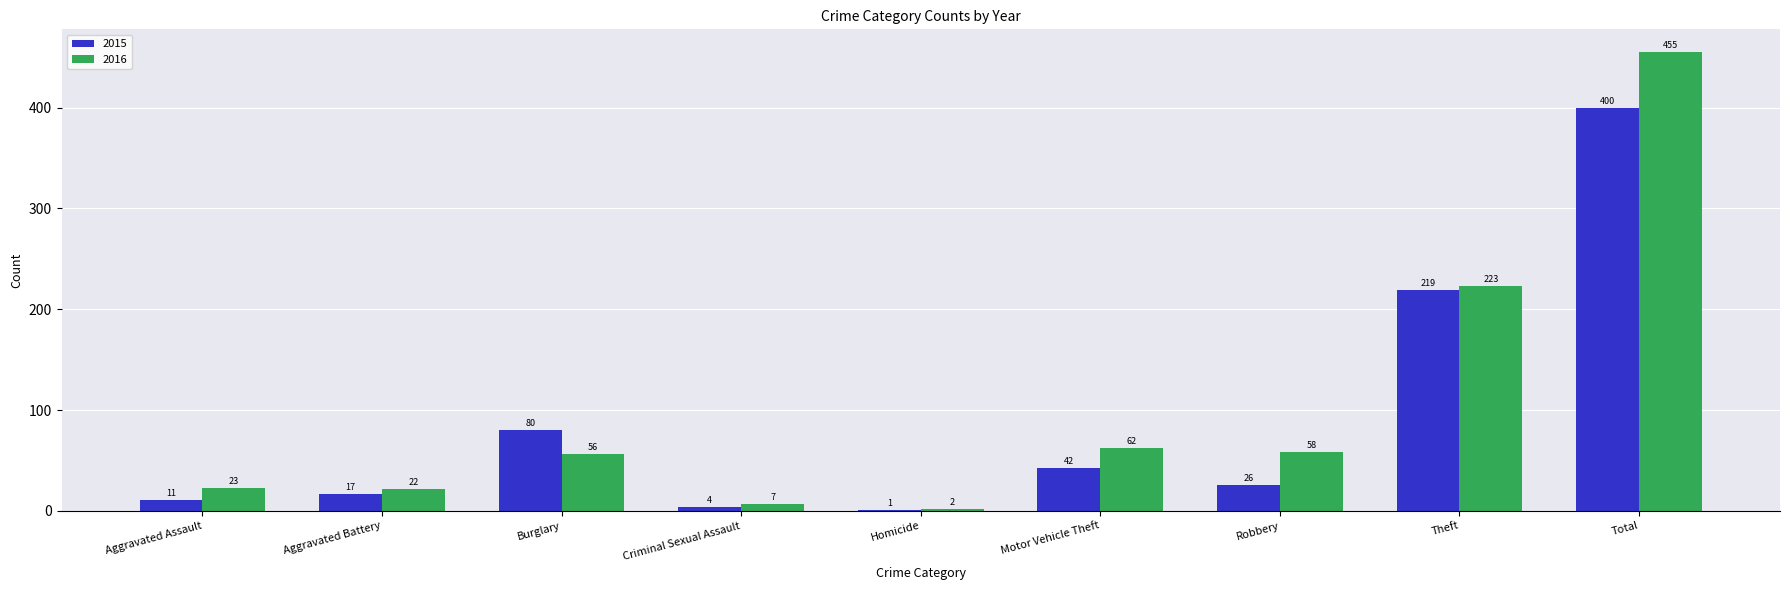

Is the value of 2016 at Aggravated Assault greater than the value of 2015 at Burglary?

No